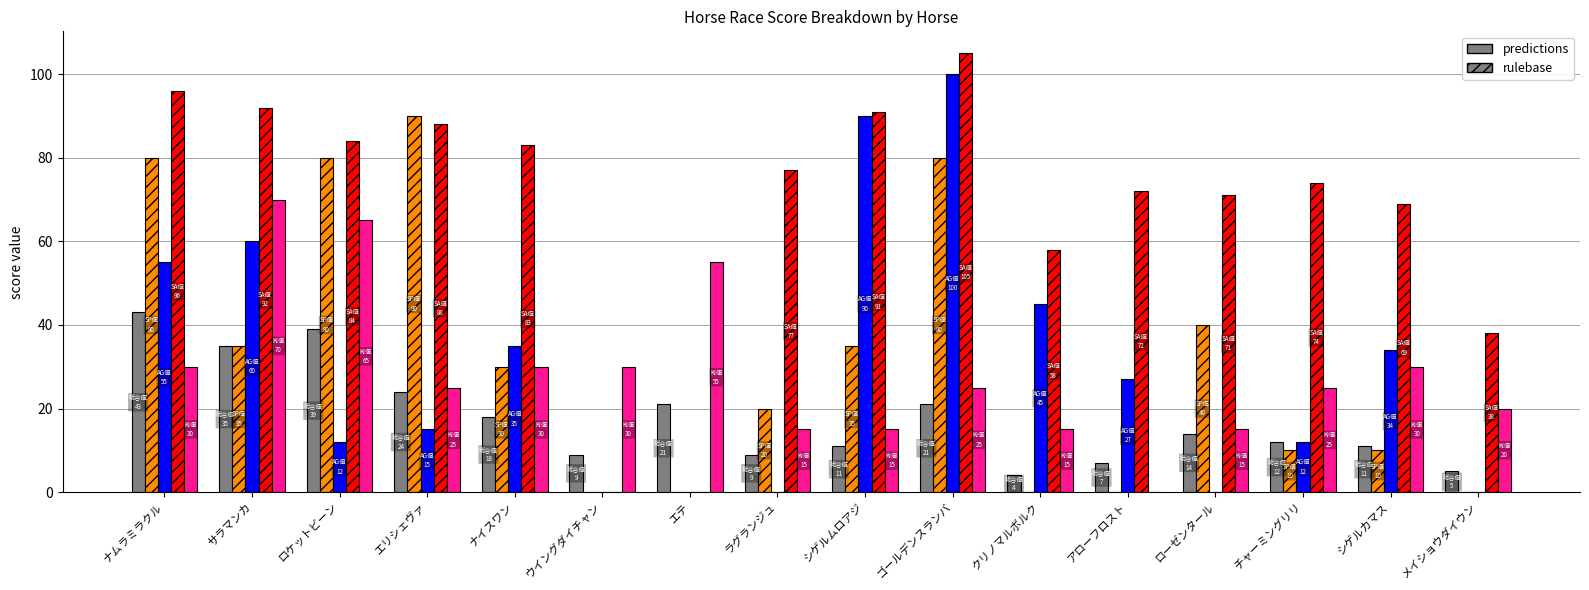

What is the total value across all series at エテ?

76